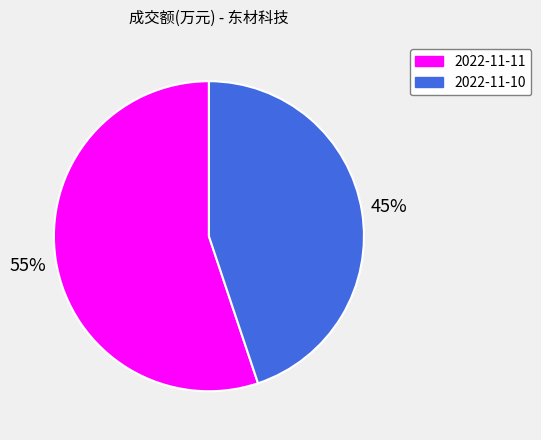

Which category accounts for the majority?

2022-11-11